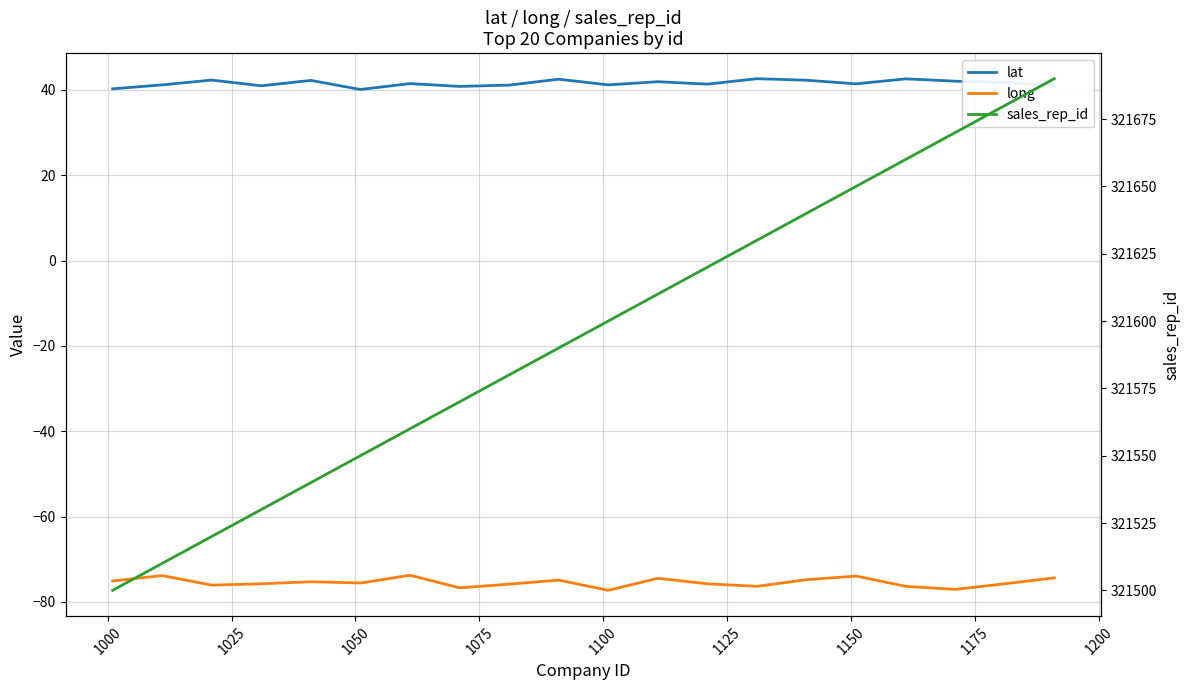

What is the value of the lat point at the 1st from the left?

40.2